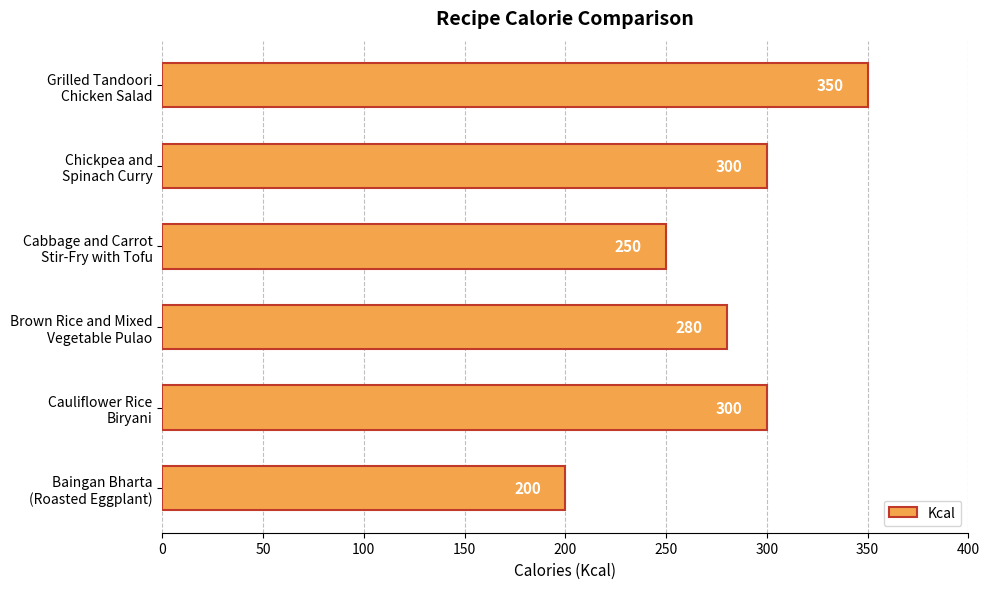

Are the bars grouped side by side (vs. stacked)?

No